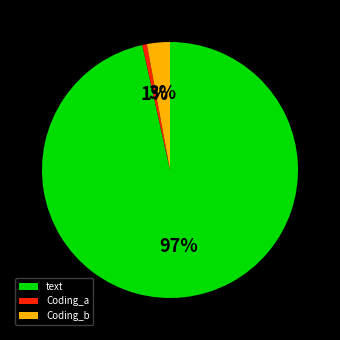

Combined, do text and Coding_b account for over 50%?

Yes